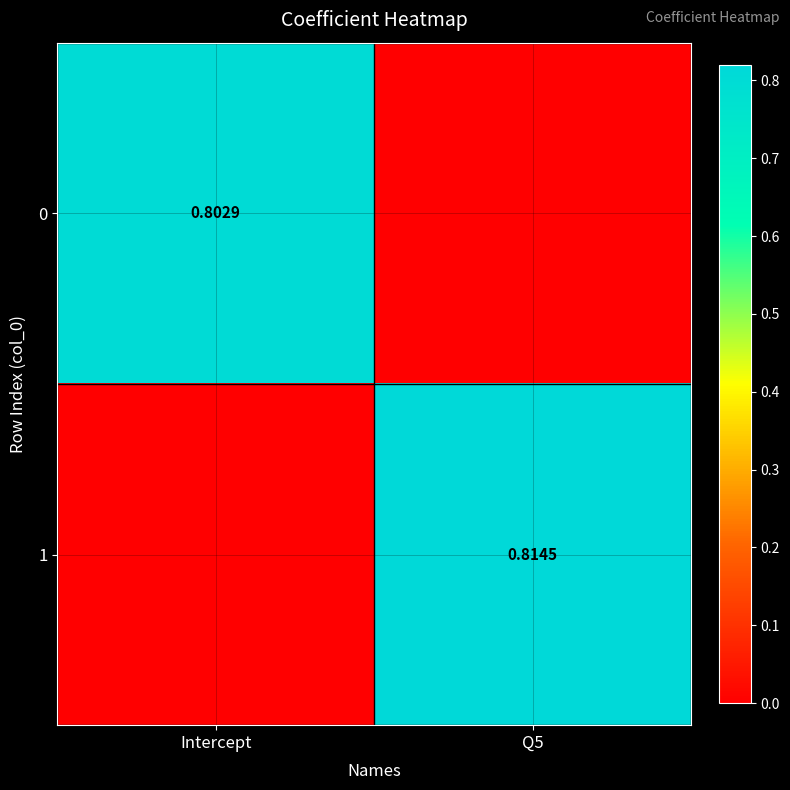

Is the value of 0 at Intercept greater than the value of 1 at Q5?

No